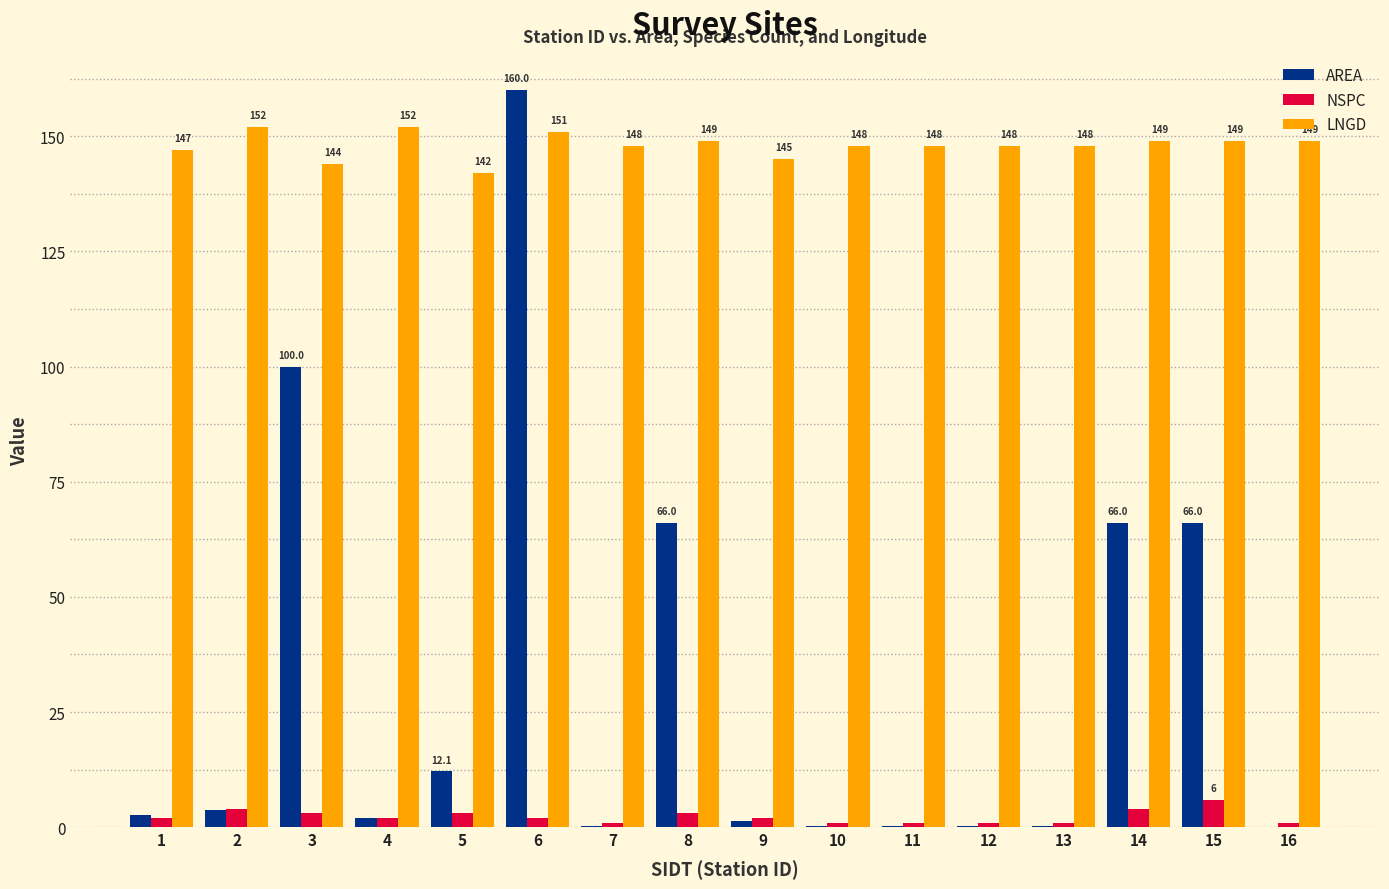

Is the value of NSPC at 4 greater than the value of AREA at 5?

No